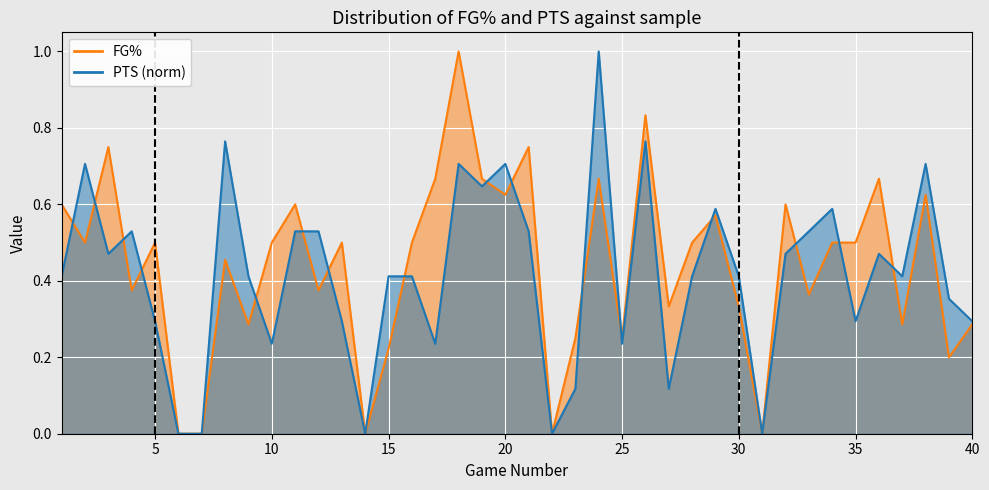

What is the difference between the maximum and minimum values in the FG% series?

1.0